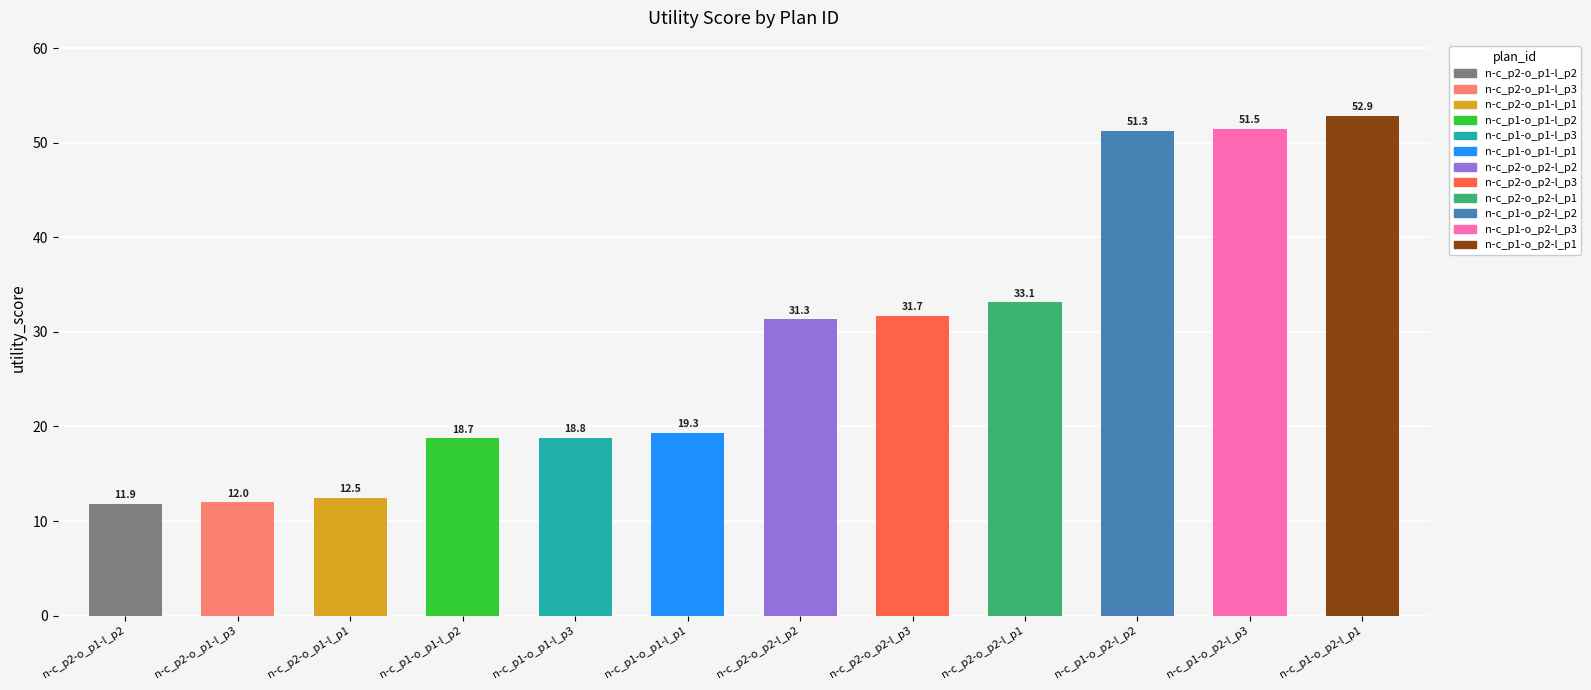

List the labels in order of value, largest first.

n-c_p1-o_p2-l_p1, n-c_p1-o_p2-l_p3, n-c_p1-o_p2-l_p2, n-c_p2-o_p2-l_p1, n-c_p2-o_p2-l_p3, n-c_p2-o_p2-l_p2, n-c_p1-o_p1-l_p1, n-c_p1-o_p1-l_p3, n-c_p1-o_p1-l_p2, n-c_p2-o_p1-l_p1, n-c_p2-o_p1-l_p3, n-c_p2-o_p1-l_p2